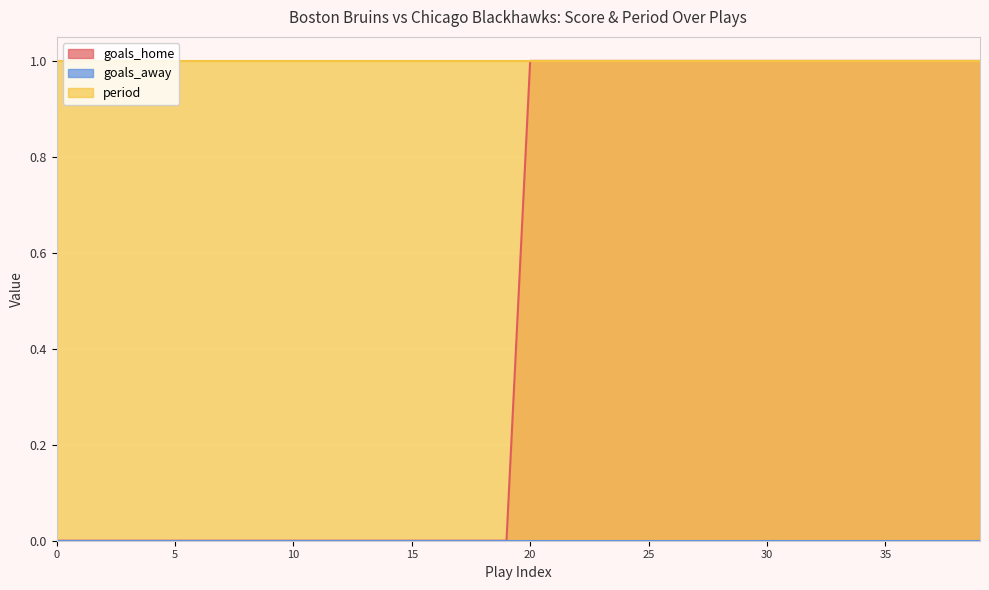

What are all the series names shown in the legend?

goals_home, goals_away, period